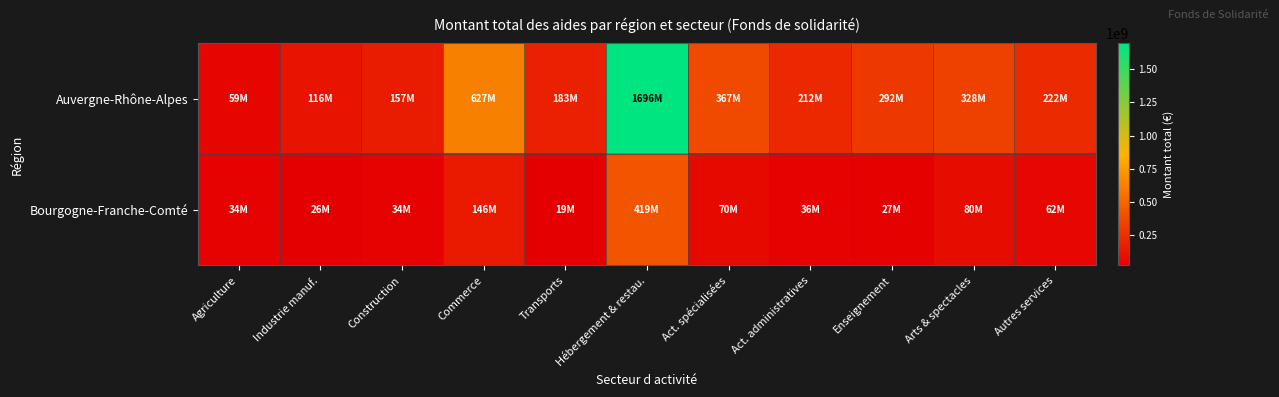

At how many categories does at least one series exceed 652668294?

1